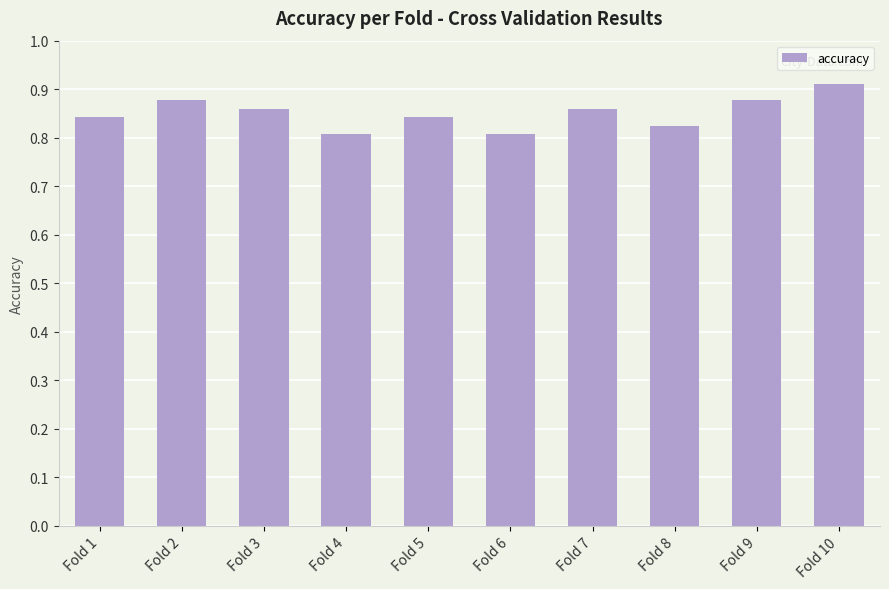

Which category has the highest value across all series?

Fold 10